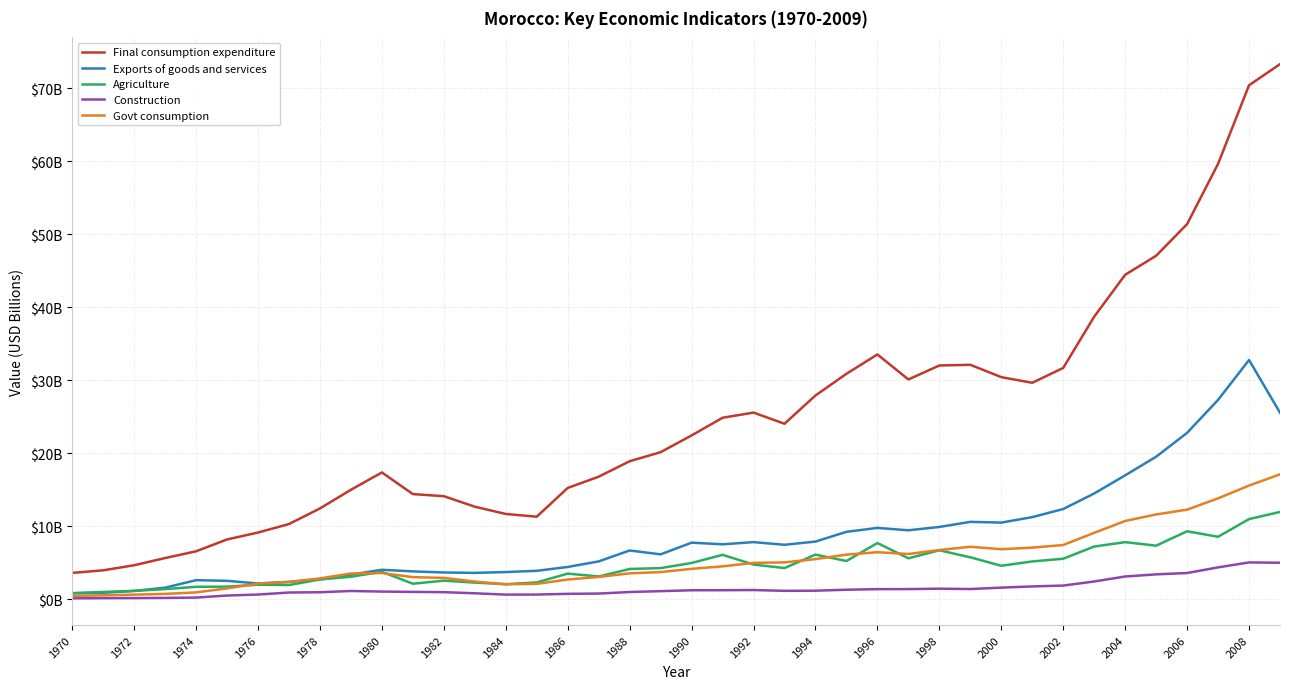

Does the chart have visible grid lines?

Yes